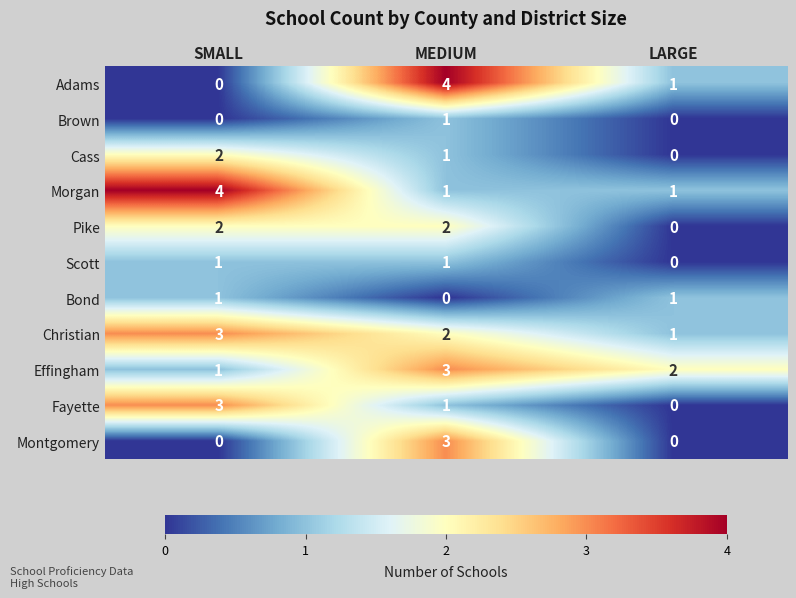

What is the sum of the Fayette values at MEDIUM and SMALL?

4